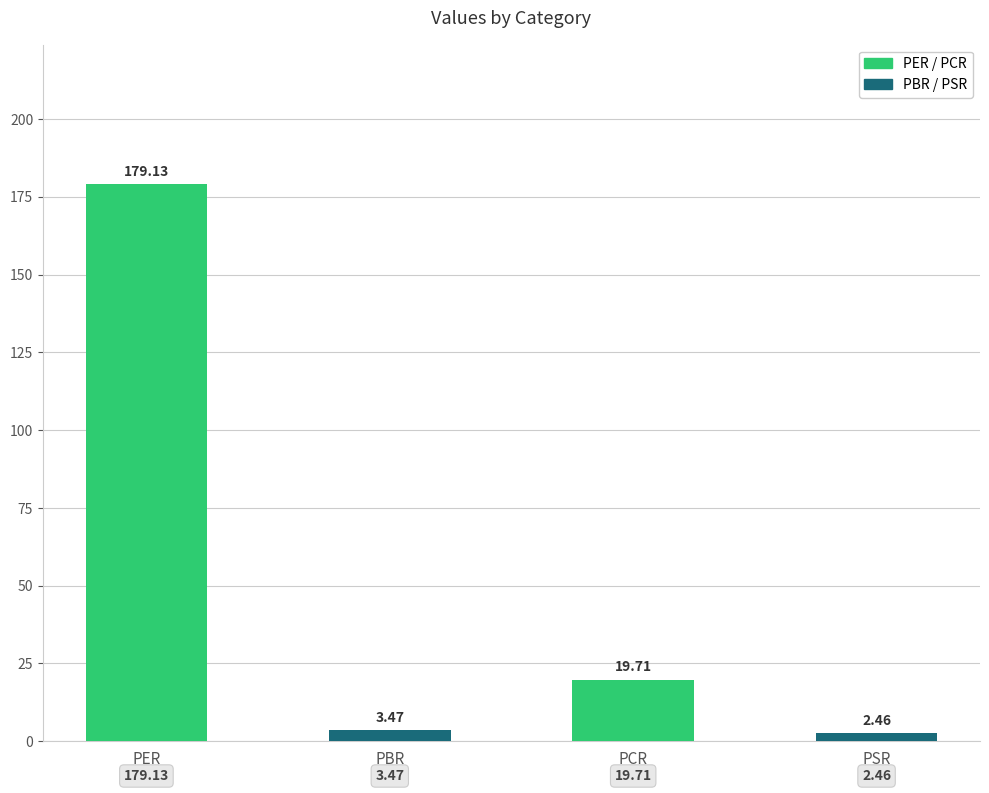

What is the maximum value shown in the chart?

179.1